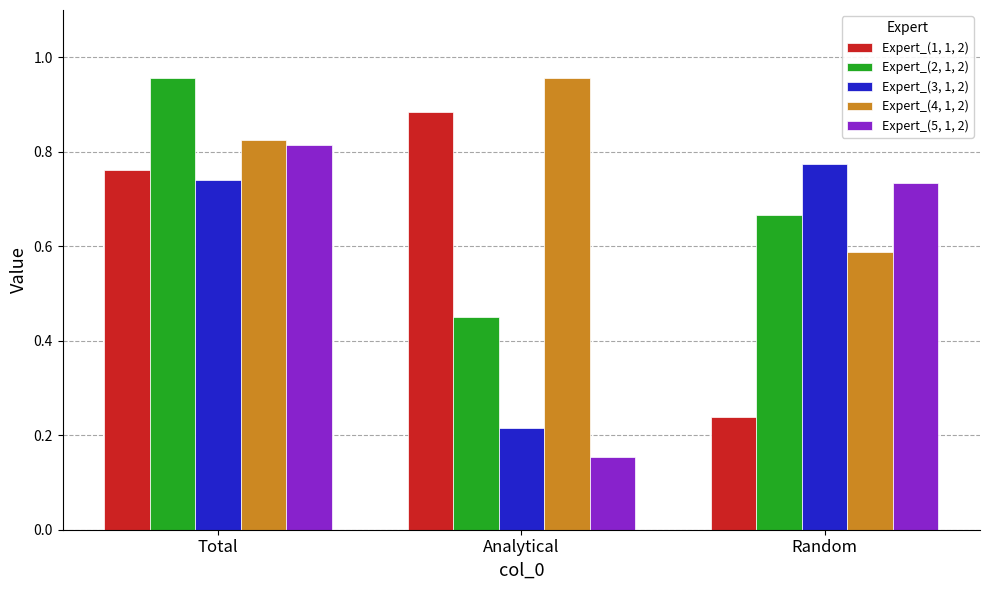

Is the value of Expert_(3, 1, 2) at Total greater than the value of Expert_(4, 1, 2) at Random?

Yes